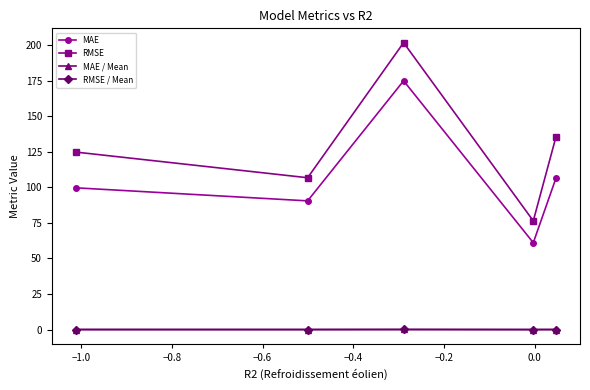

True or false: RMSE / Mean and MAE / Mean cross at least once.

False